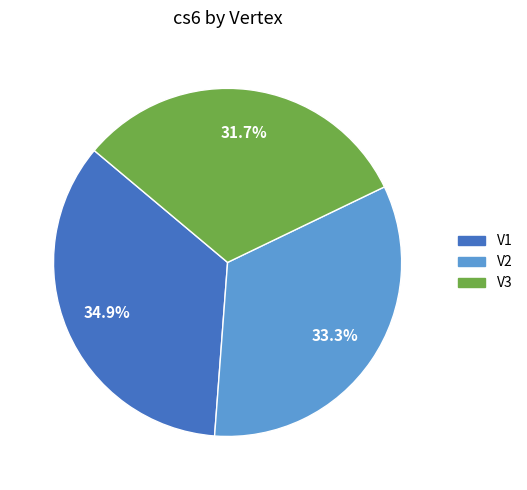

To the nearest percent, what portion does V1 represent?

35%